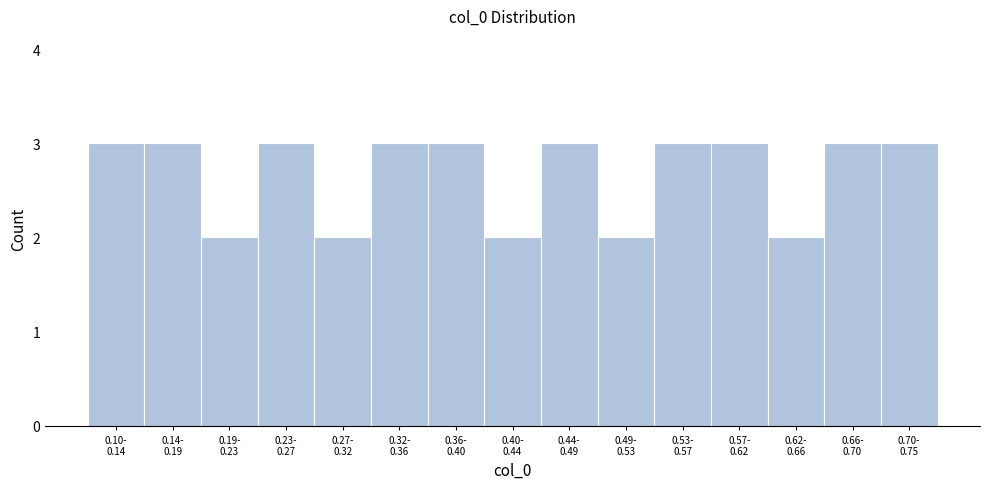

Reading left to right, extract all data points from this chart.

3	3	2	3	2	3	3	2	3	2	3	3	2	3	3